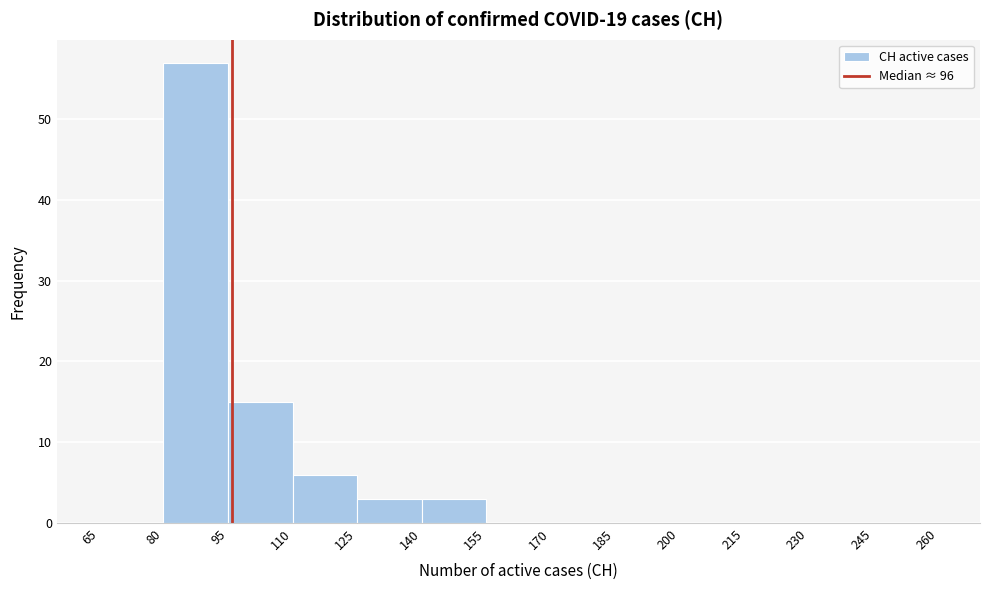

Reading left to right, list every bar in this chart as the range it spans on the x-axis followed by its height. The values are not printed on the chart, so give them approximately, as read against the axis.

65 to 80: 0
80 to 95: 57
95 to 110: 15
110 to 125: 6
125 to 140: 3
140 to 155: 3
155 to 170: 0
170 to 185: 0
185 to 200: 0
200 to 215: 0
215 to 230: 0
230 to 245: 0
245 to 260: 0